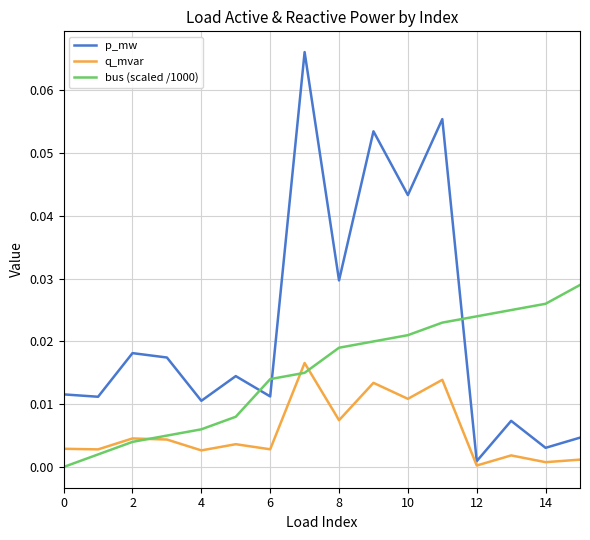

List the series in order of their overall mean, highest first.

p_mw, bus (scaled /1000), q_mvar